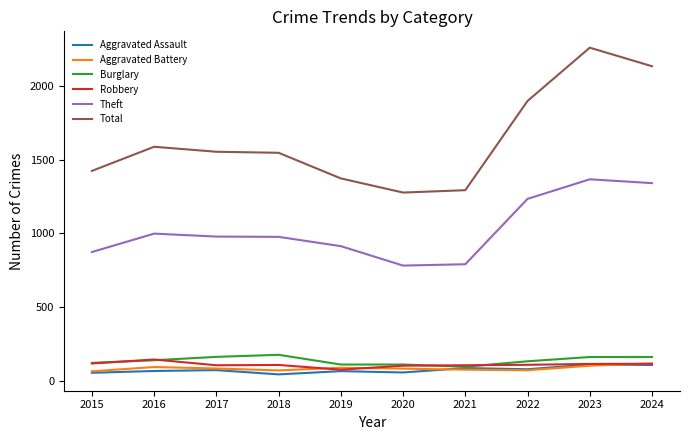

True or false: Aggravated Battery has more than 0 interior local peaks.

True